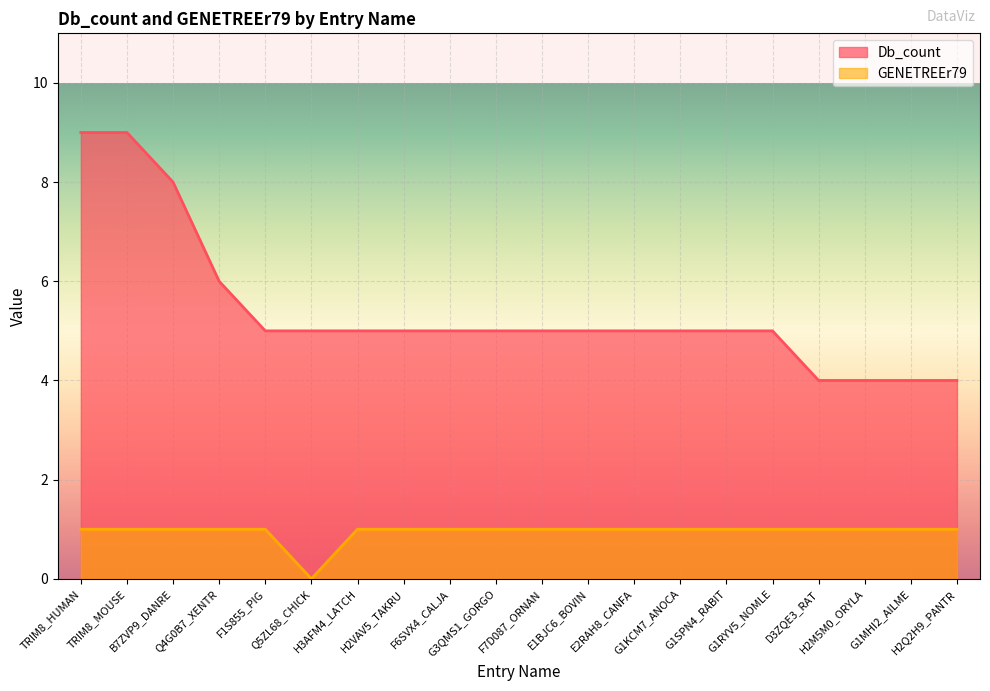

True or false: Db_count and GENETREEr79 intersect in this chart.

False